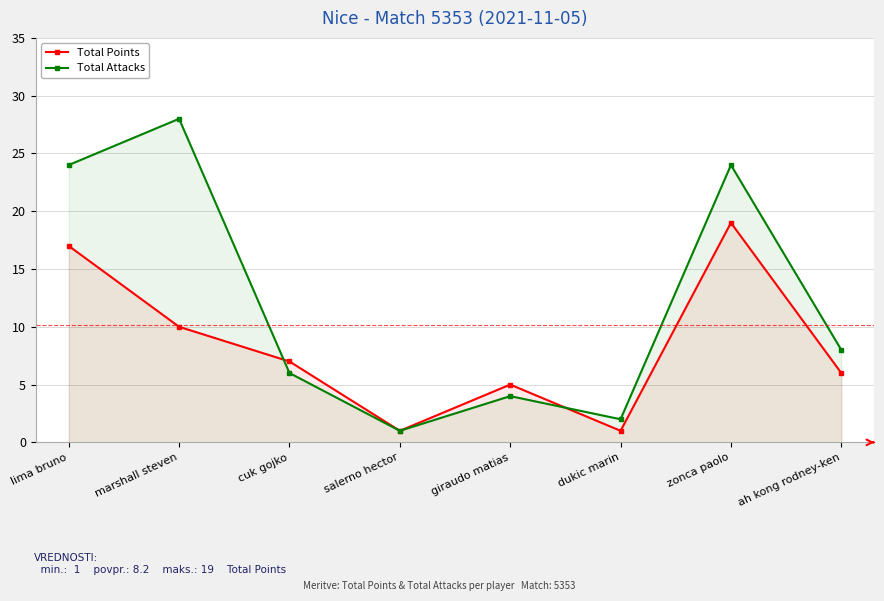

Between zonca paolo and dukic marin, which is larger?

zonca paolo